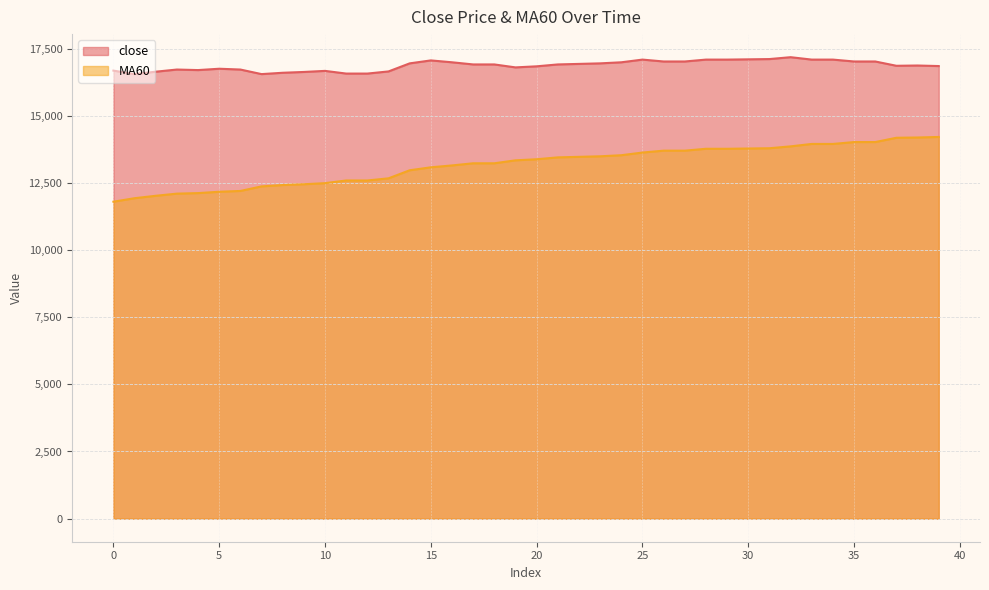

At how many categories does at least one series exceed 12774?

40